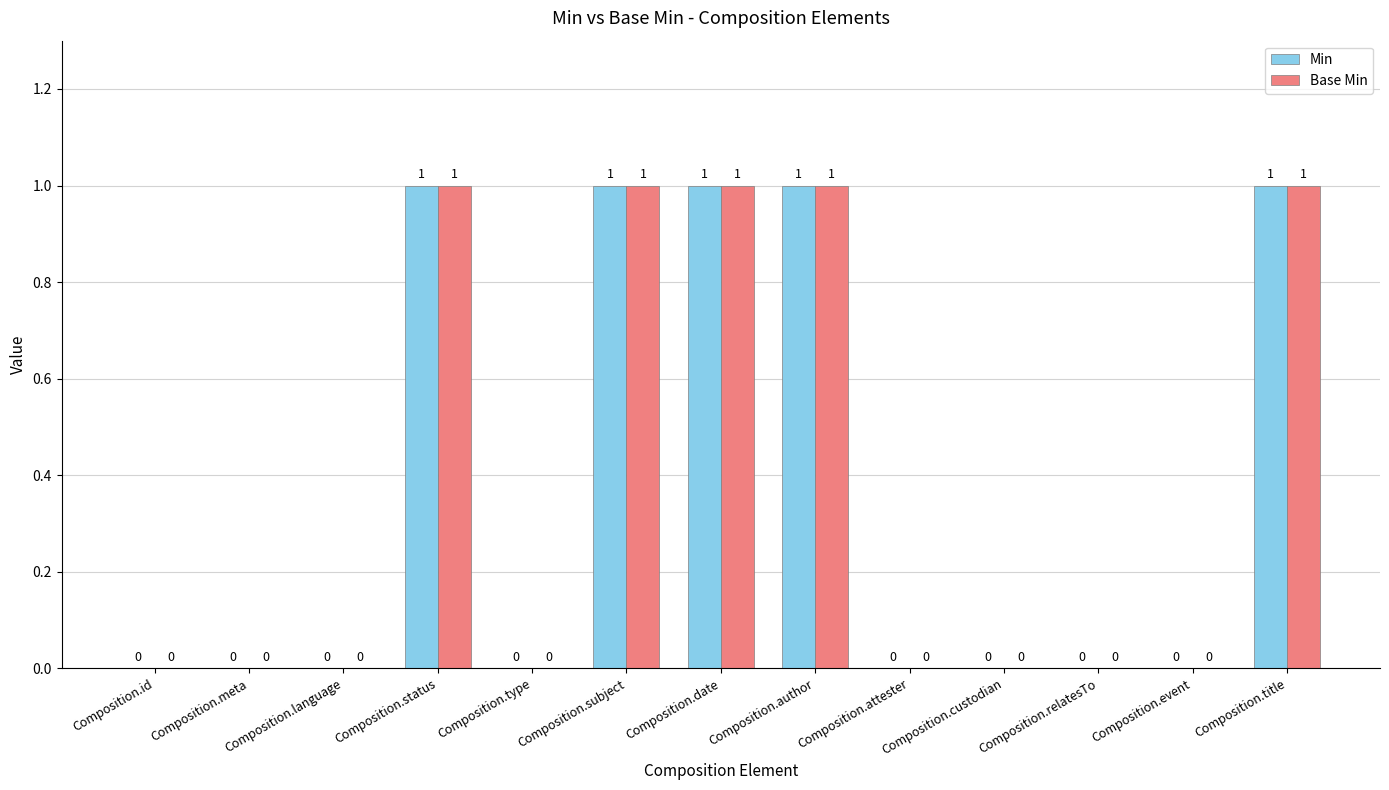

What is the difference between the Min values at Composition.id and Composition.author?

1